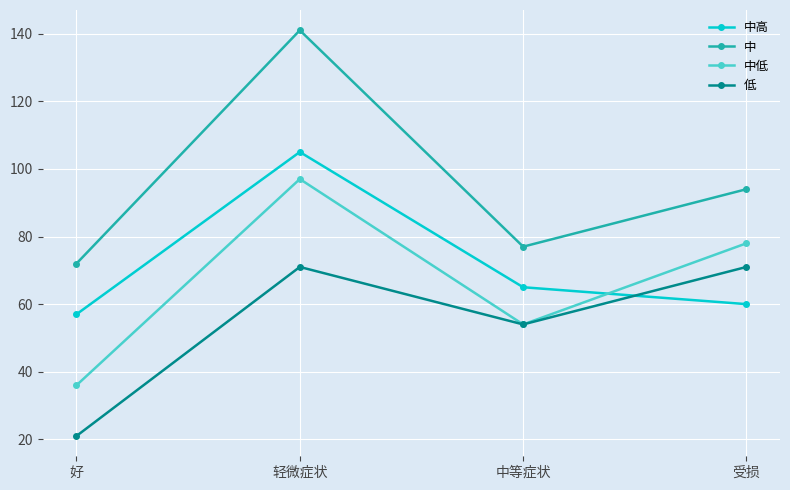

Is this an area chart (filled region under the line)?

No